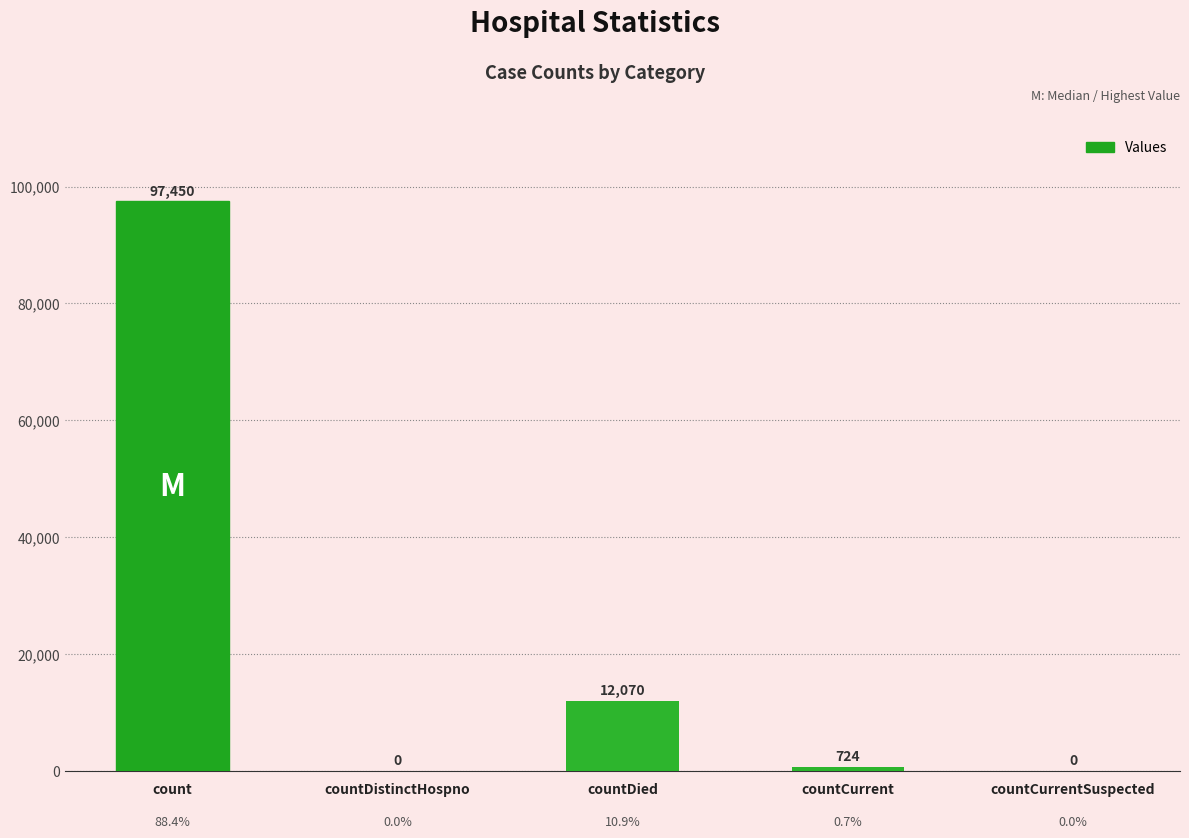

Which has a higher value, countCurrentSuspected or count?

count